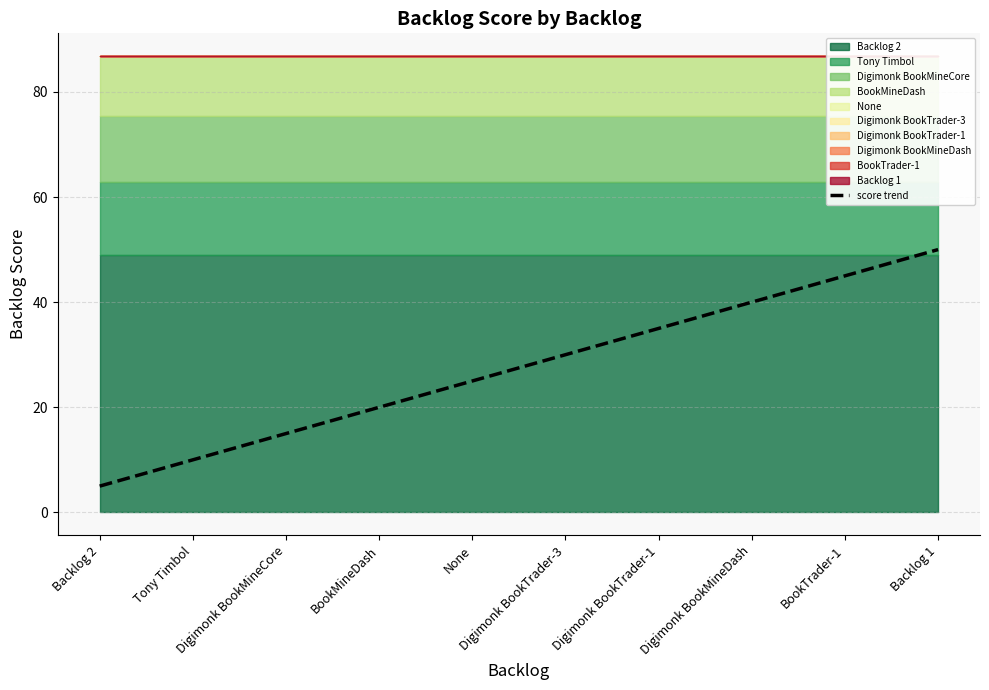

What is the difference between the maximum and minimum values?

45